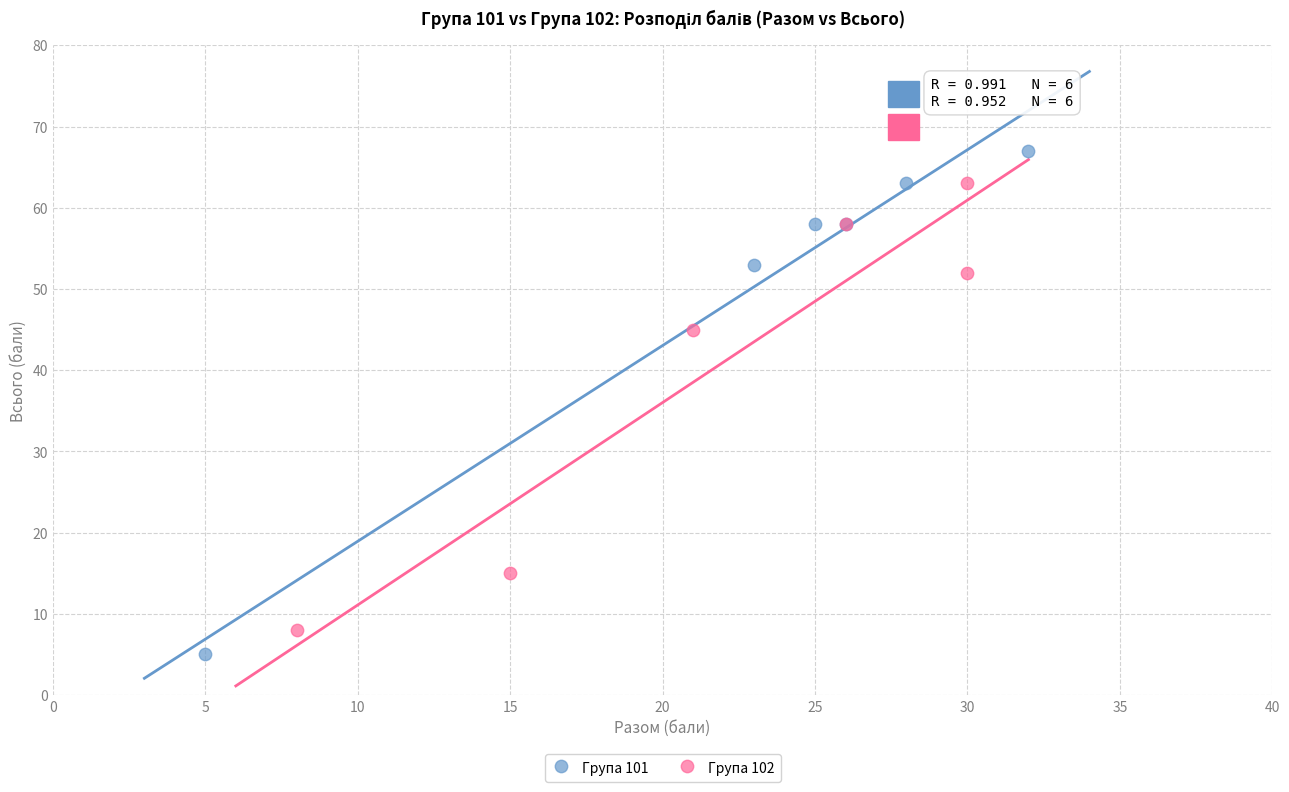

What are all the series names shown in the legend?

Група 101, Група 102